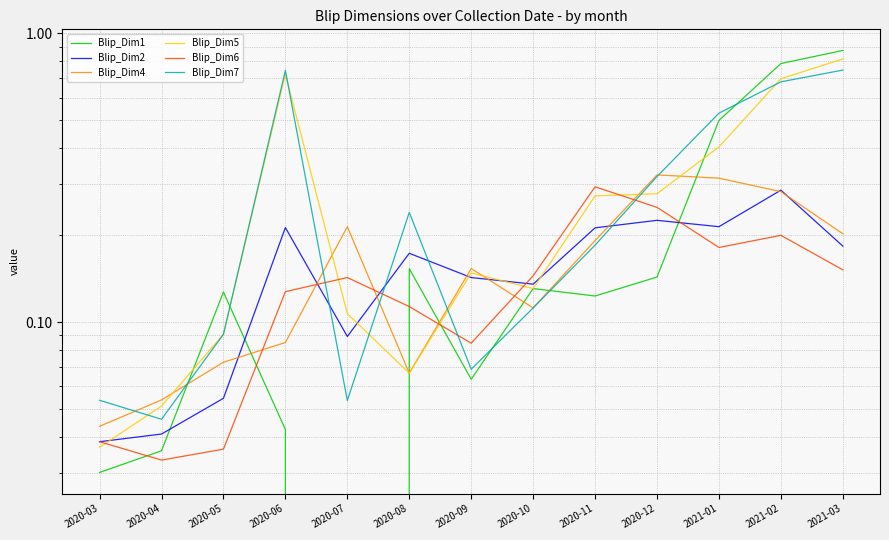

Where is the first local maximum for Blip_Dim6?

2020-07